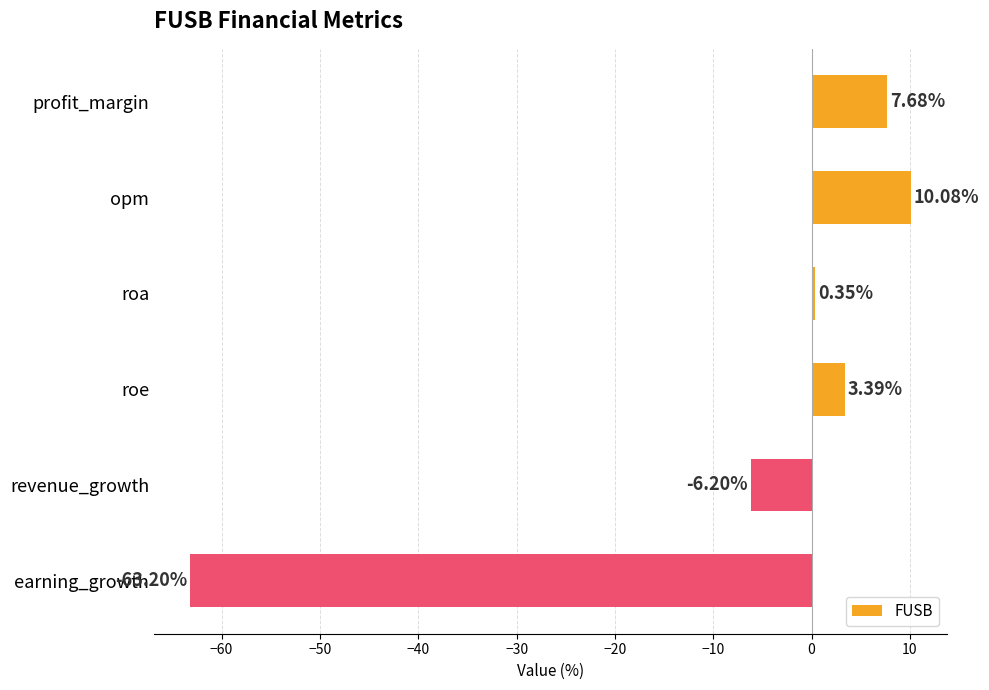

Rank the categories by value from highest to lowest.

opm, profit_margin, roe, roa, revenue_growth, earning_growth